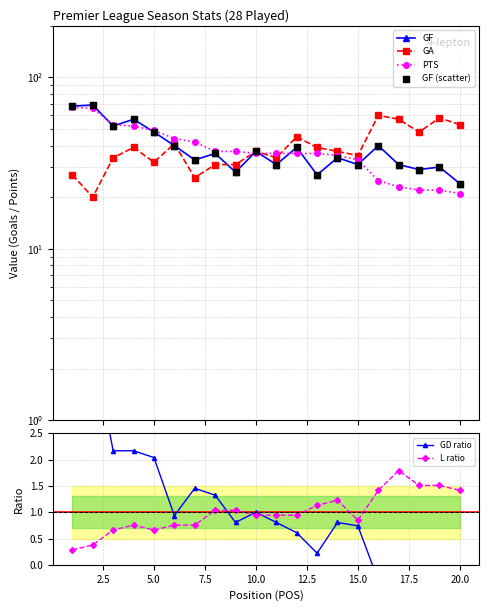

What are all the series names shown in the legend?

GF, GA, PTS, GF (scatter), GD ratio, L ratio